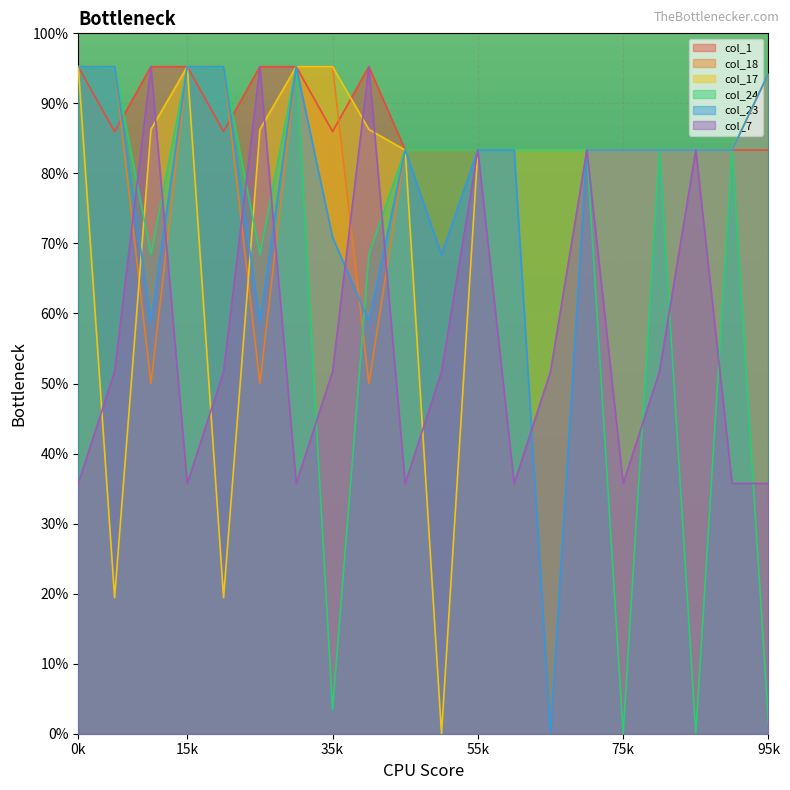

How many values in the col_23 series are below 58?

6